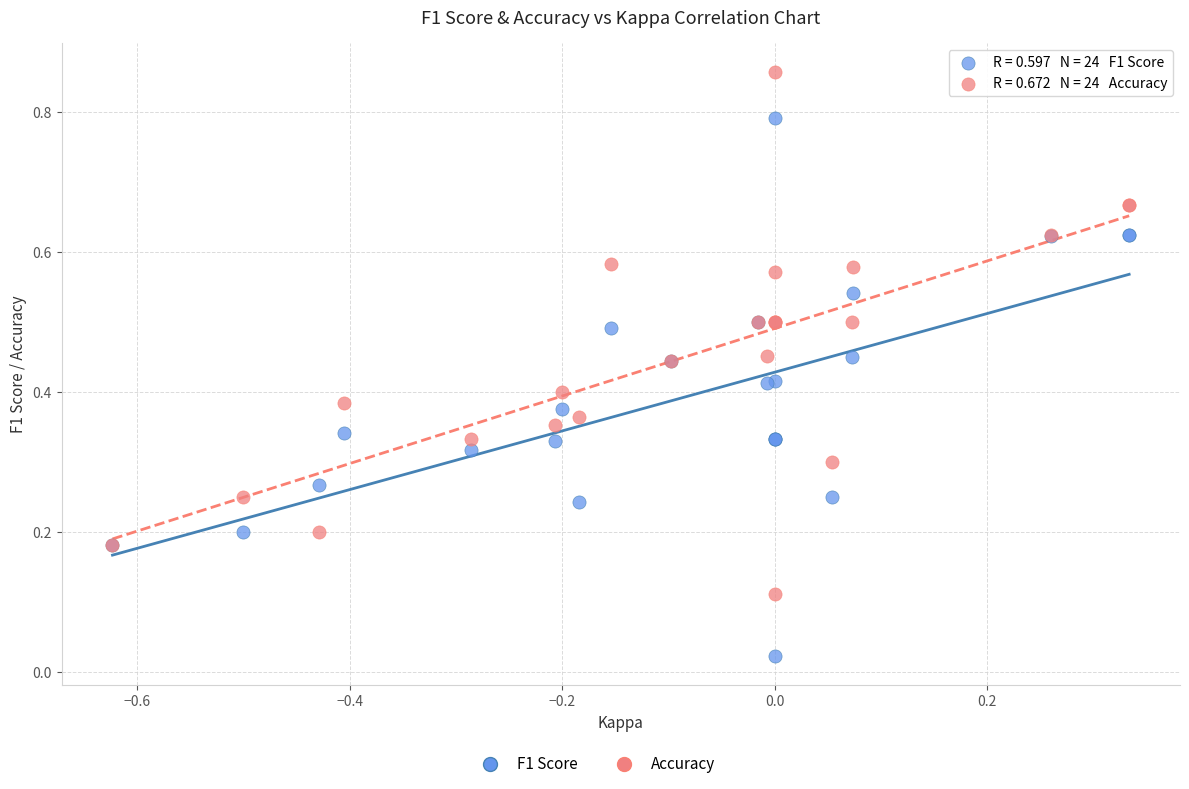

Which series has the widest spread of Y values?

F1 Score